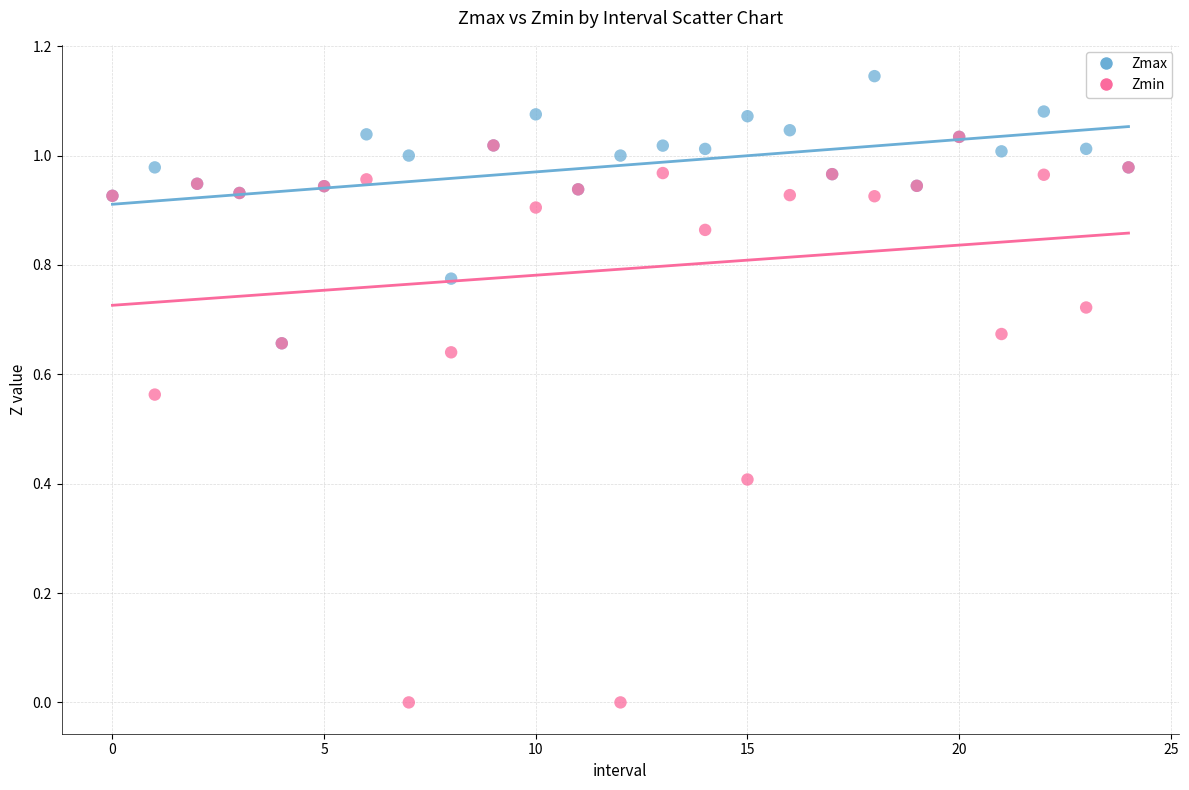

Which series contains the lowest Y value?

Zmin